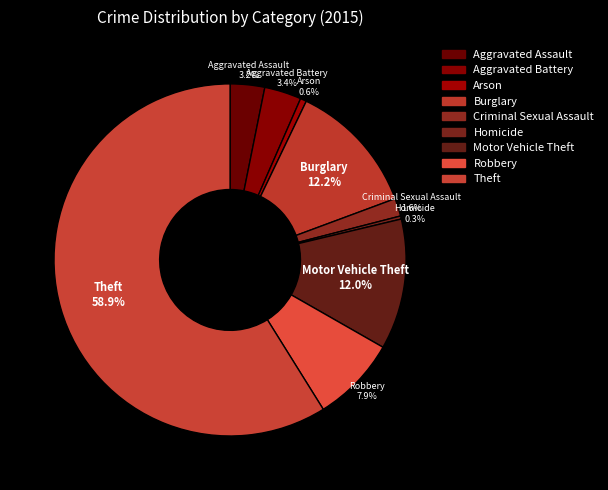

To the nearest percent, what is the combined percentage of Homicide and Aggravated Assault?

3%